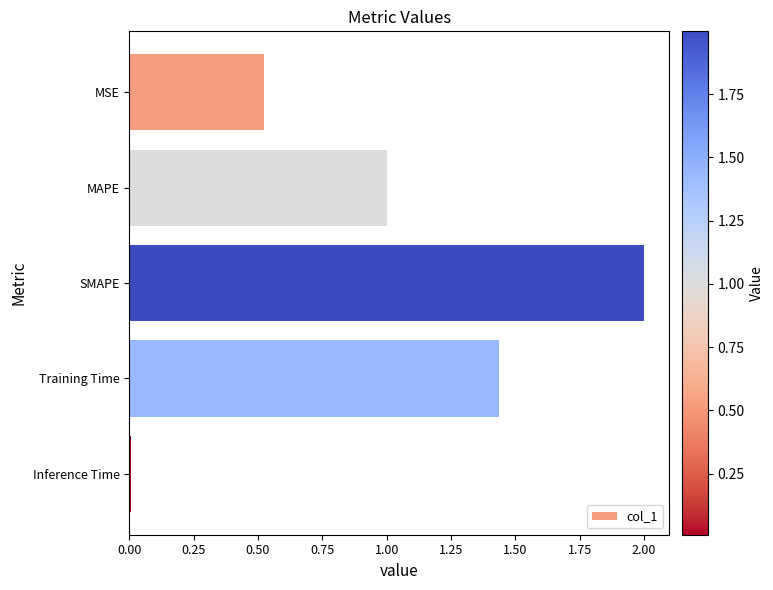

Rank the categories by value from lowest to highest.

Inference Time, MSE, MAPE, Training Time, SMAPE